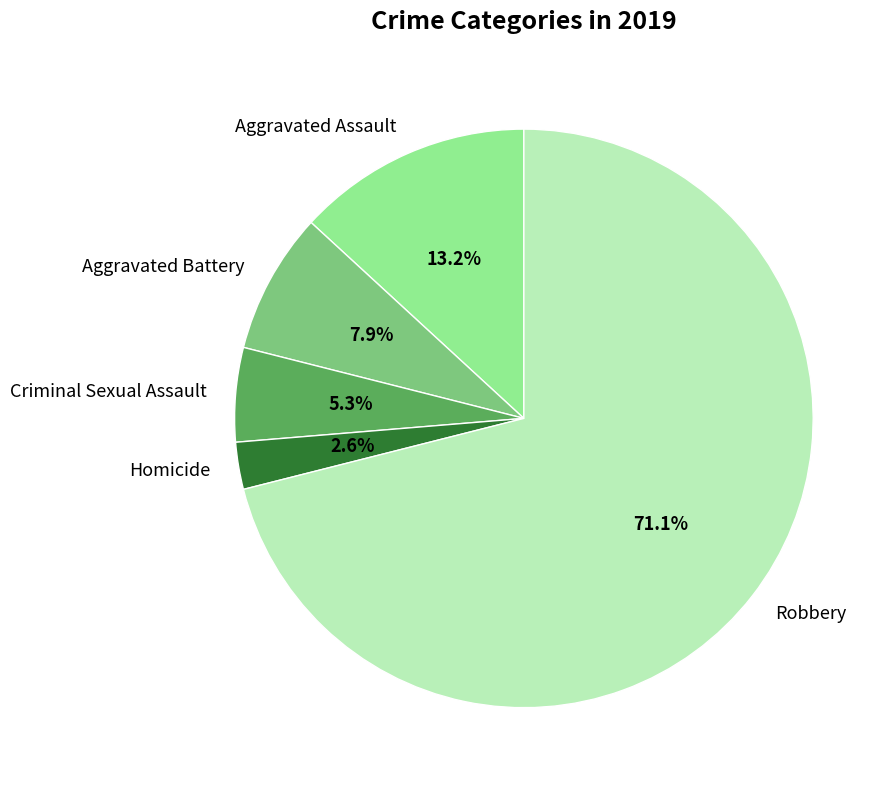

To the nearest percent, what percentage of the pie is Robbery?

71%